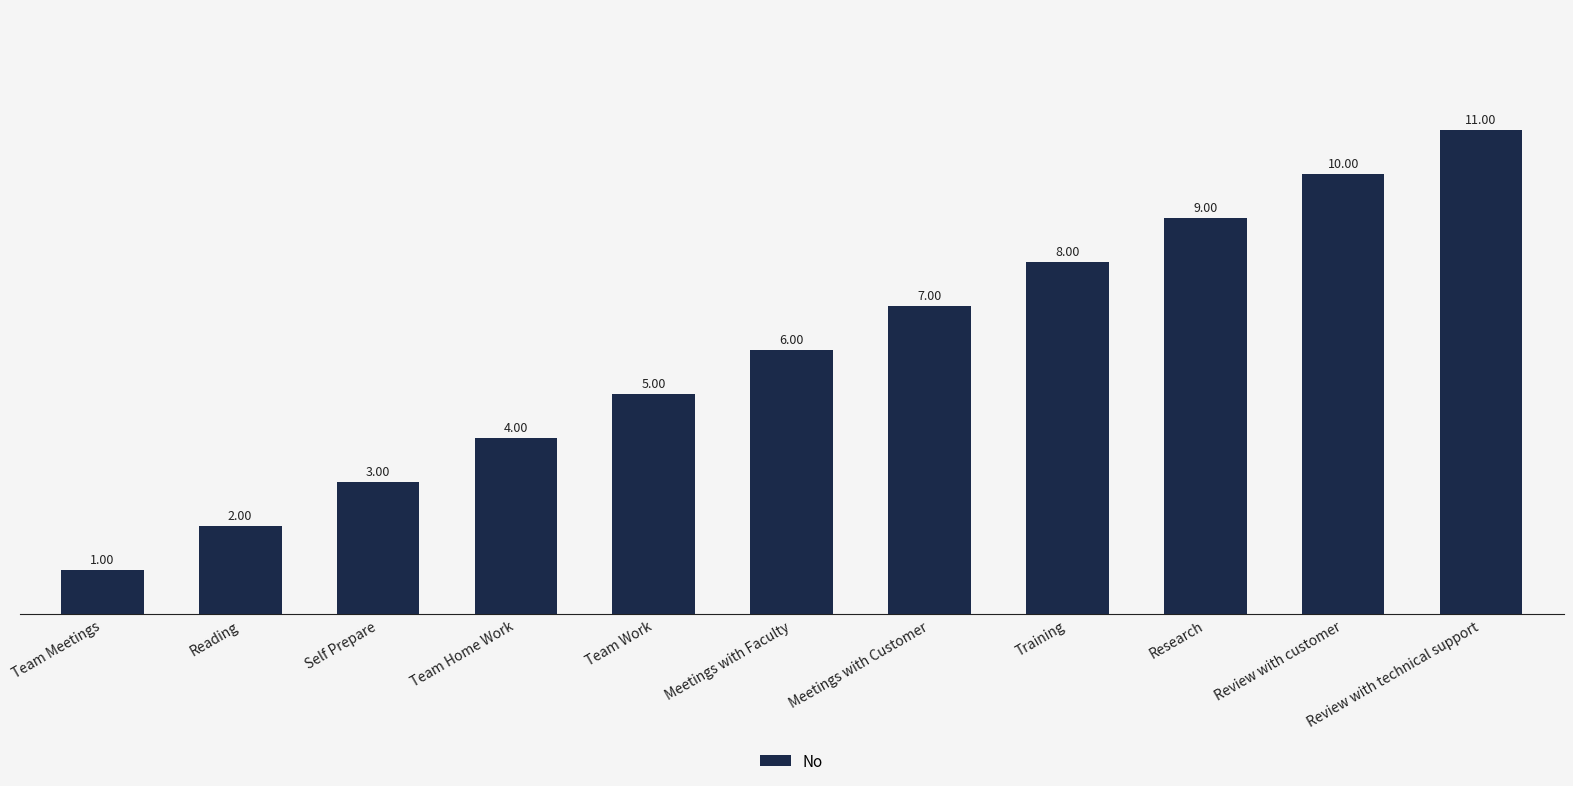

Which has a higher value, Meetings with Customer or Research?

Research